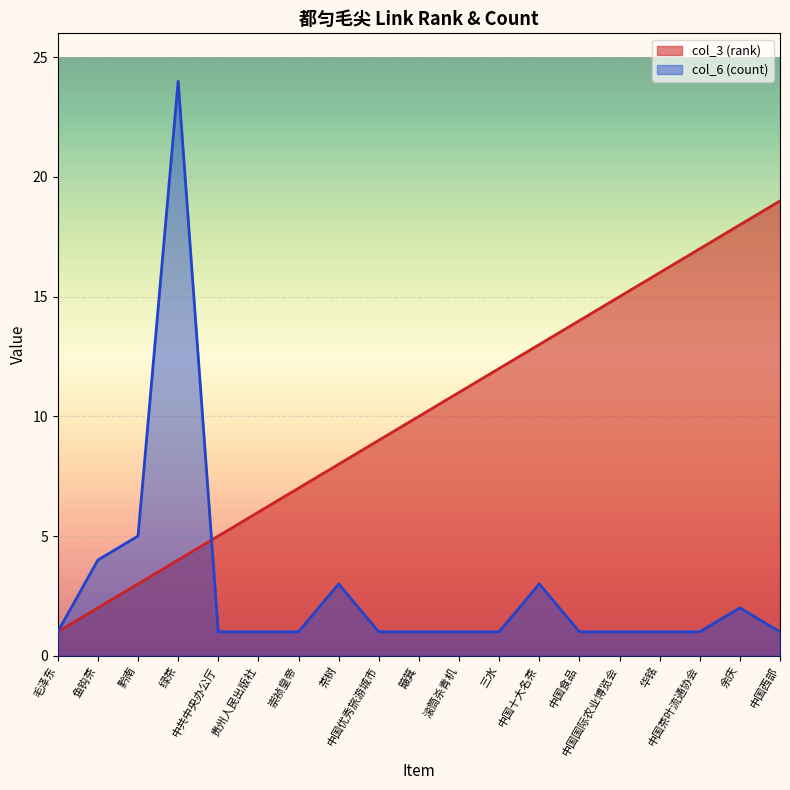

How many lines are shown in the chart?

2